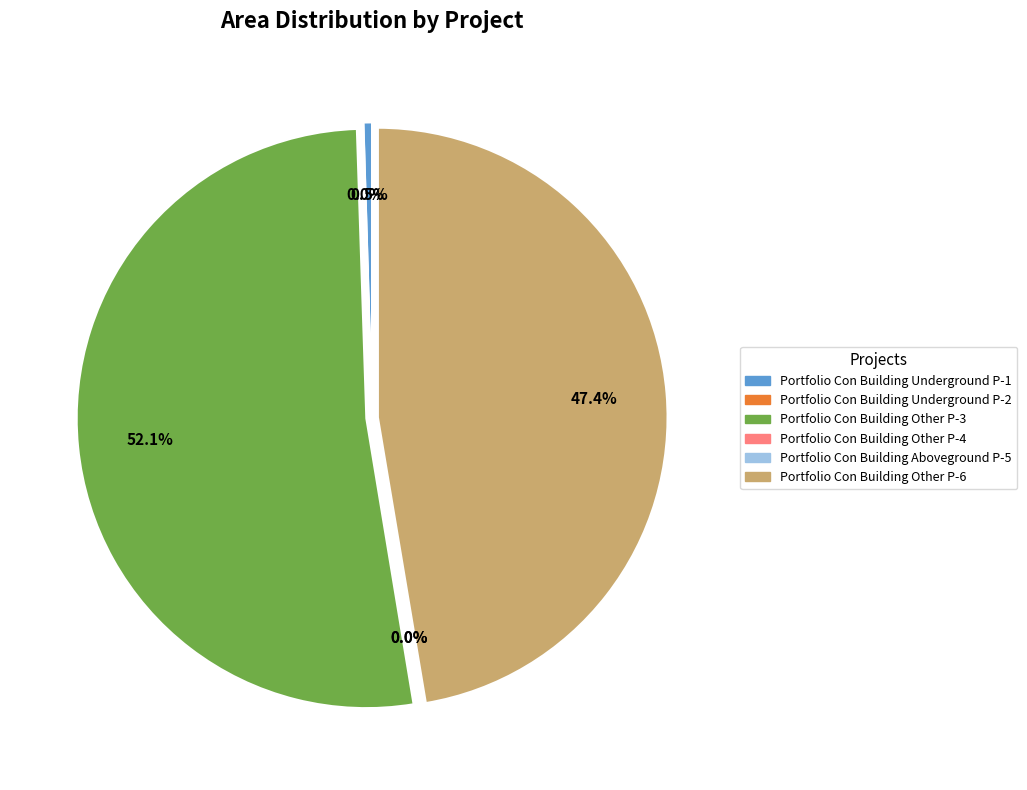

Is it true that Portfolio Con Building Aboveground P-5 is 0% of the pie?

True